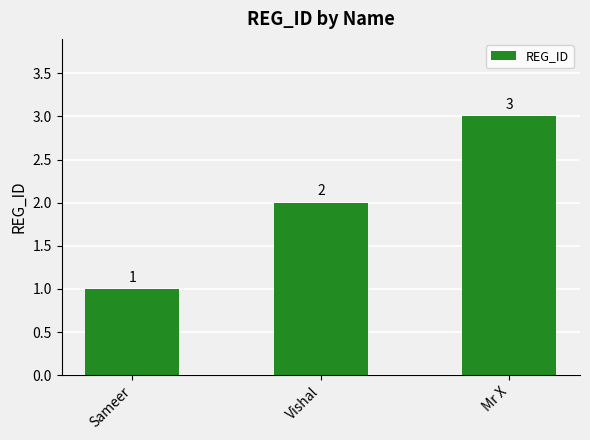

What is the maximum value shown in the chart?

3